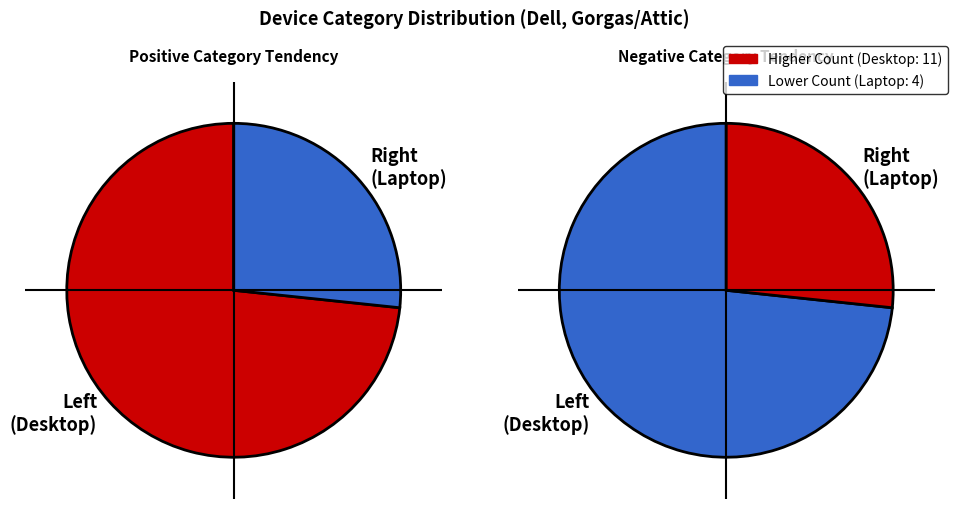

Rank the categories by value from lowest to highest.

Laptop, Desktop